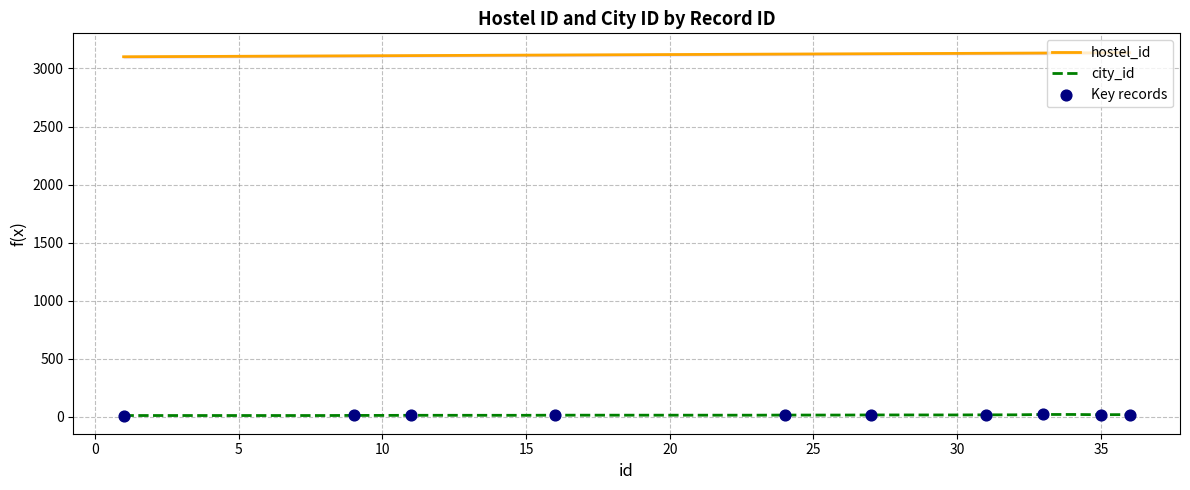

Which series reaches the maximum Y coordinate?

hostel_id